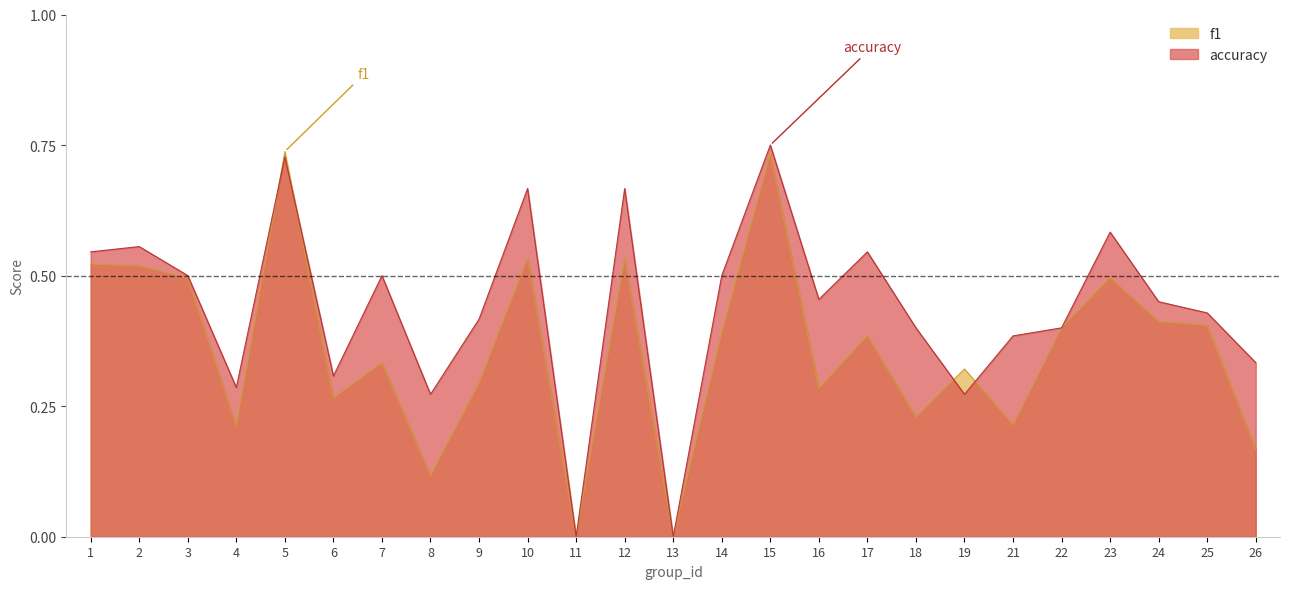

How many intersections are there between f1 and accuracy?

4